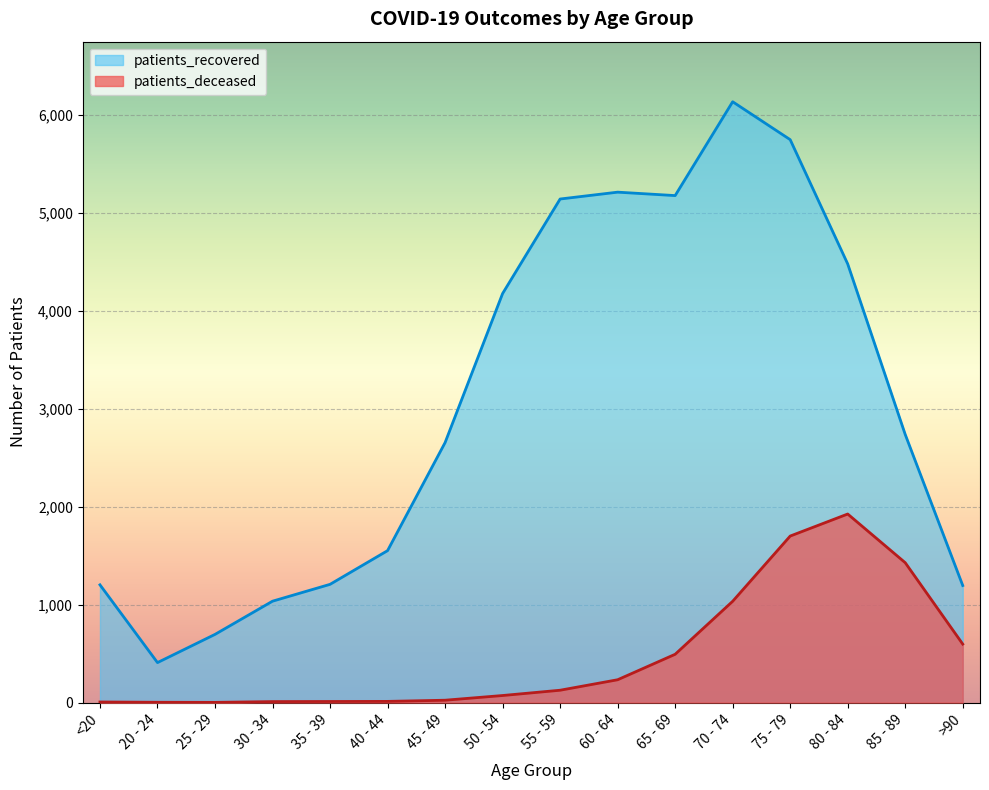

Read the patients_recovered value at 20 - 24.

408